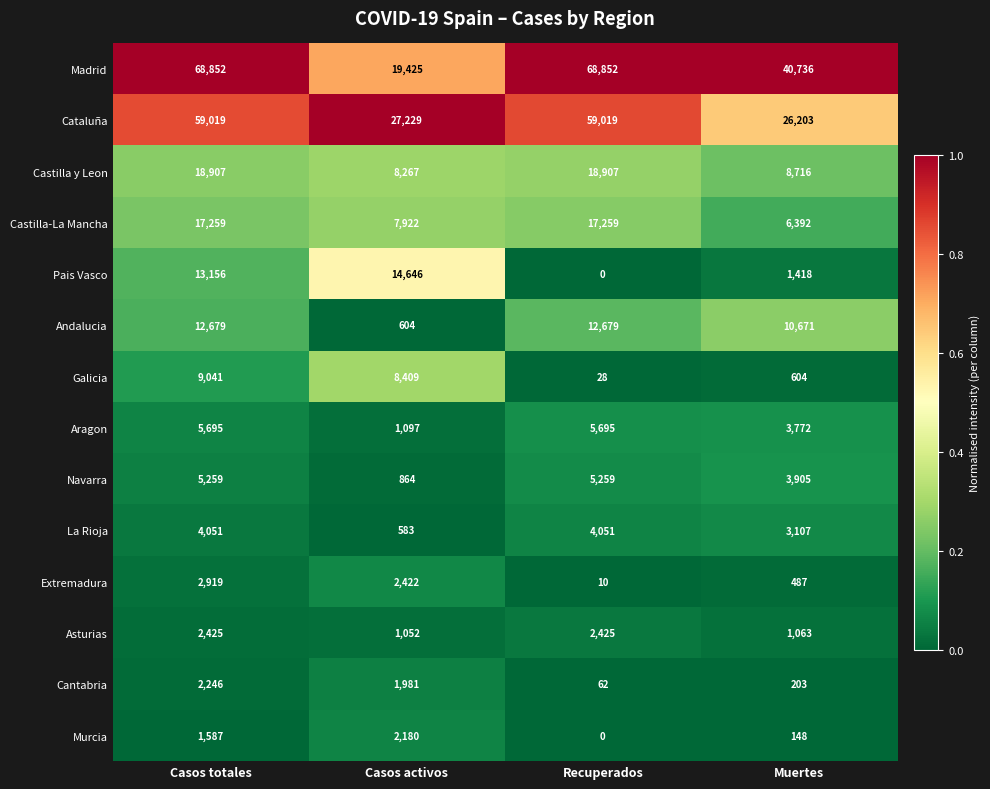

The Aragon series shows 2788 at Casos totales. True or false?

False